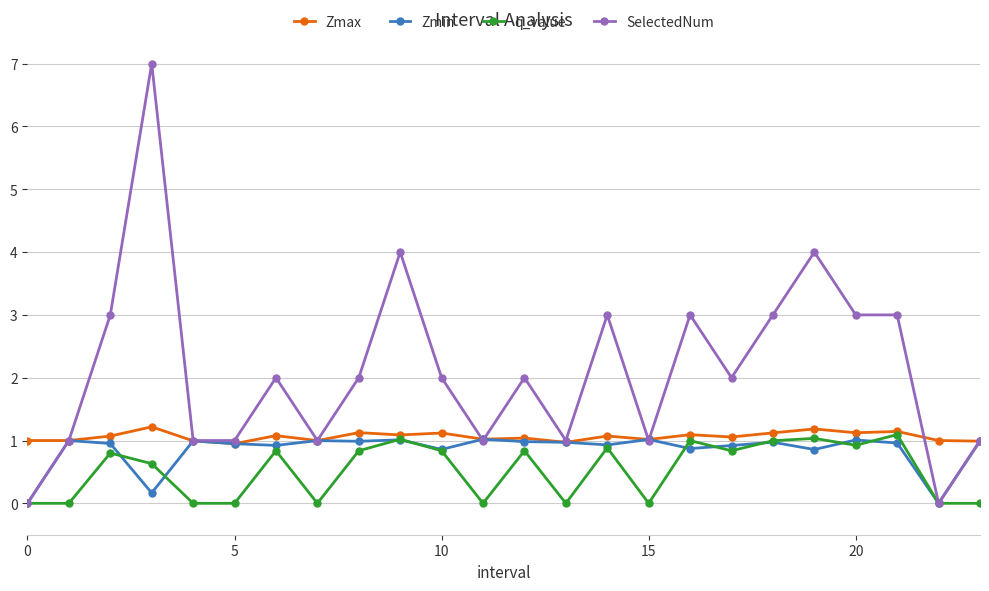

What is the highest value of the q_value series?

1.1